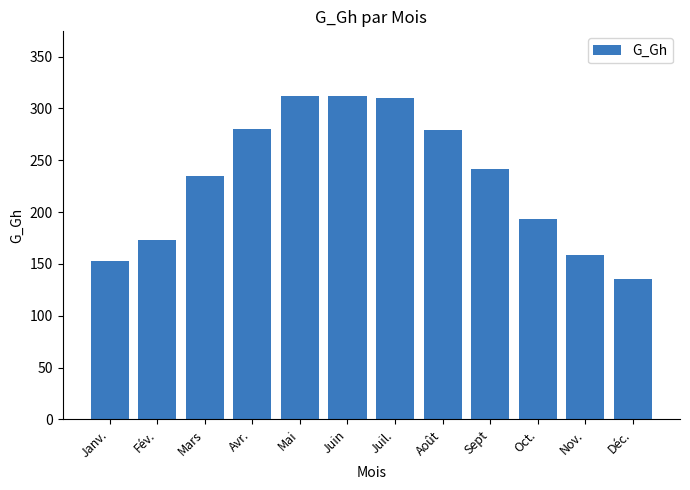

What is the maximum value shown in the chart?

312